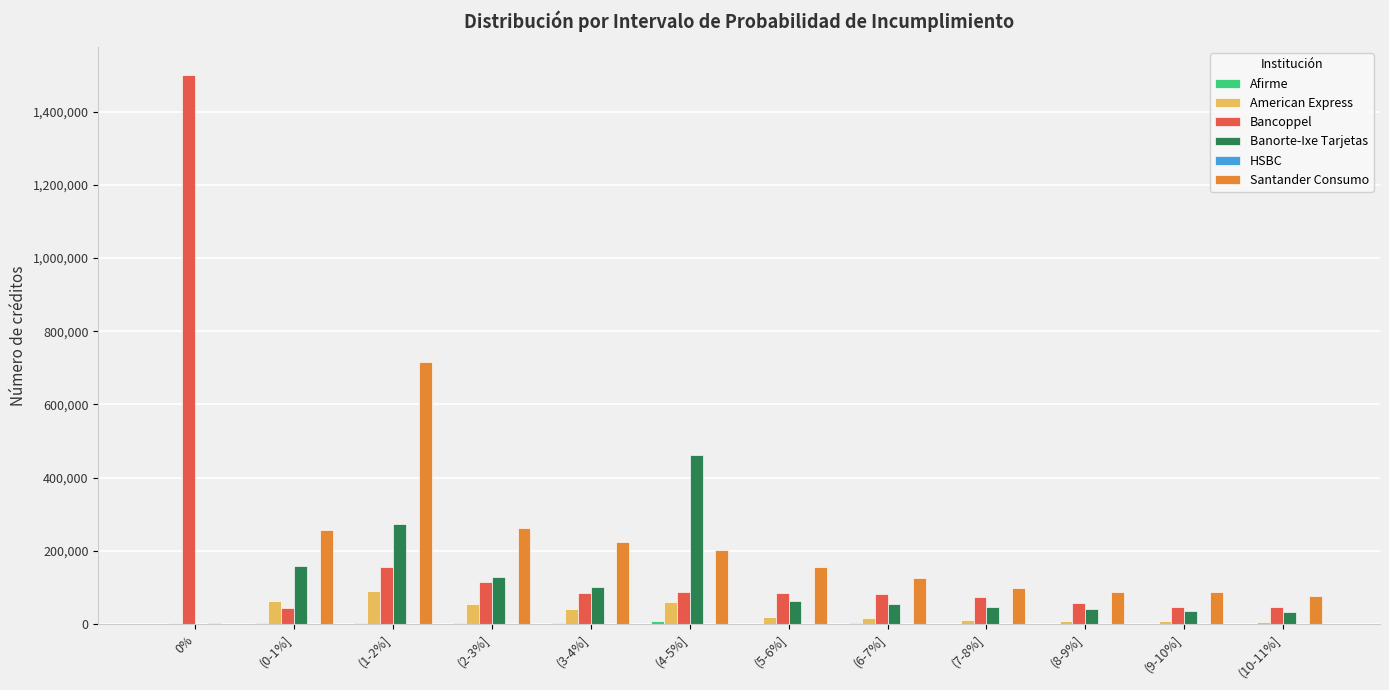

Are the bars horizontal?

No